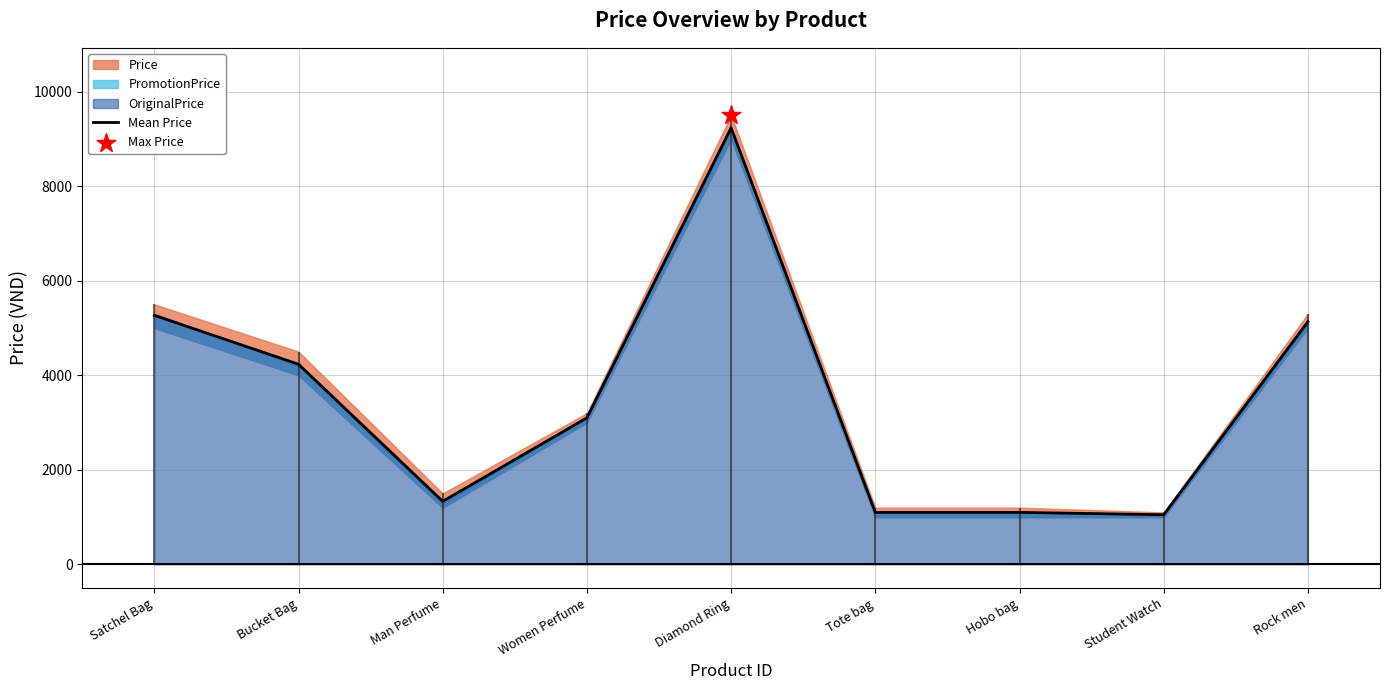

Between Satchel Bag and Man Perfume, which is larger?

Satchel Bag